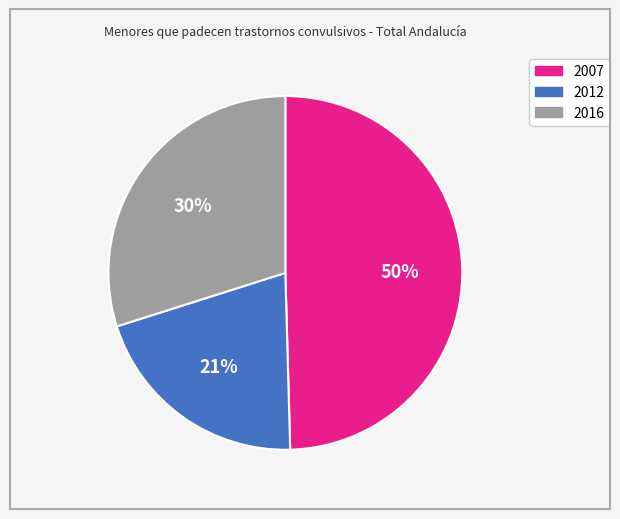

True or false: 2007 accounts for 44% of the total.

False